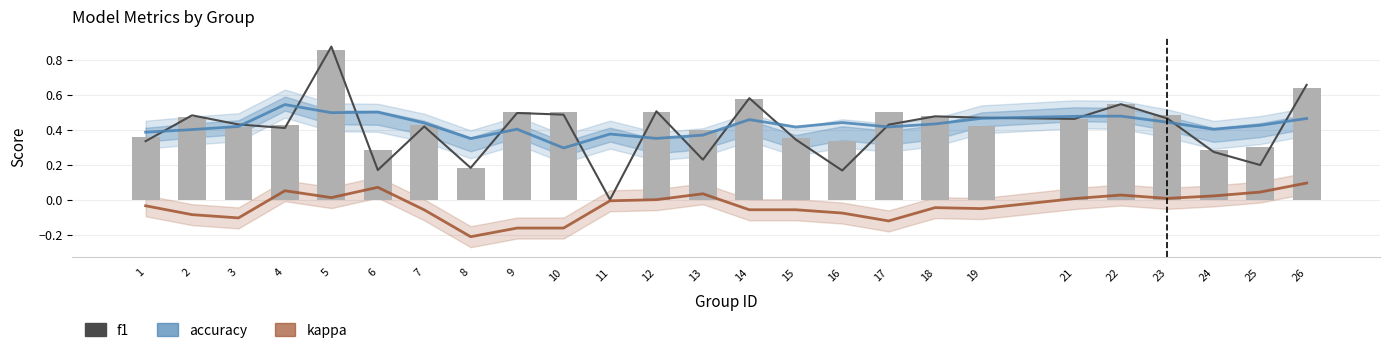

At which label is kappa closest to 0?

12